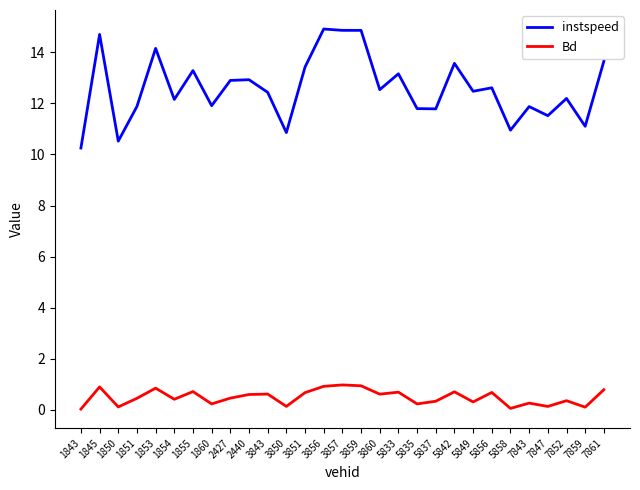

What is the difference between the highest and lowest values at 3859?

13.9